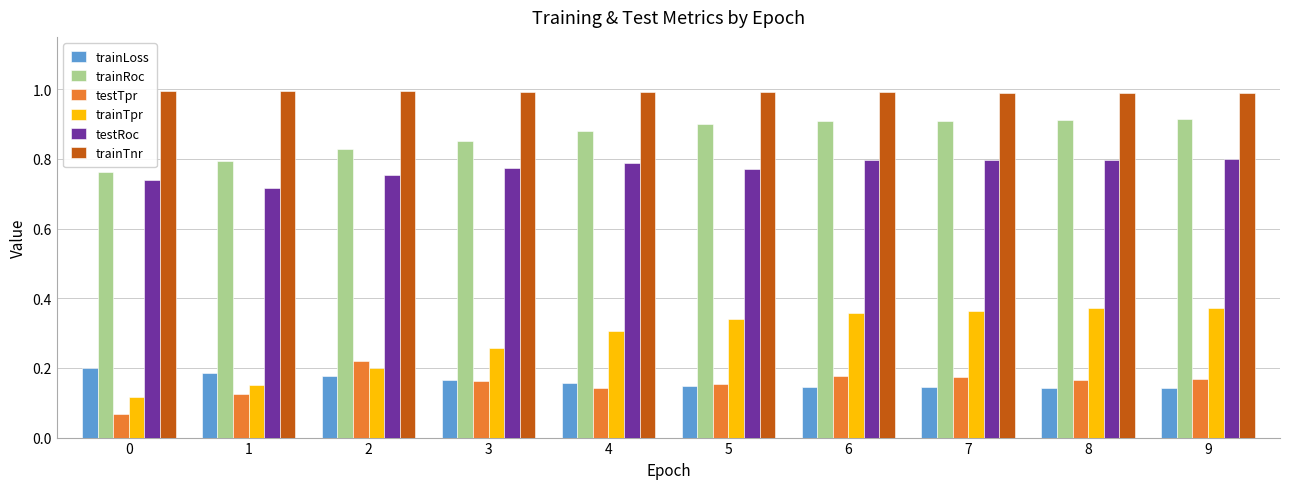

Is it true that trainRoc equals 0.9 at 8?

True